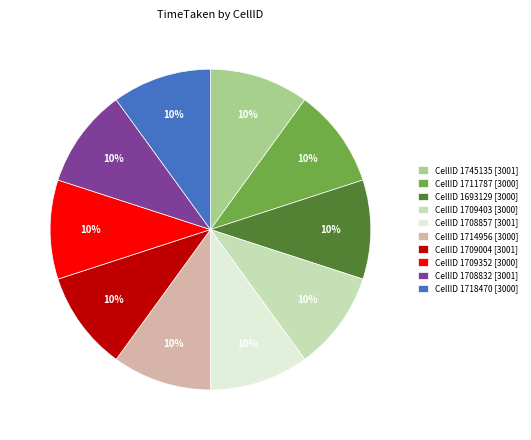

What percentage is the CellID 1709352 [3000] slice, to the nearest percent?

10%